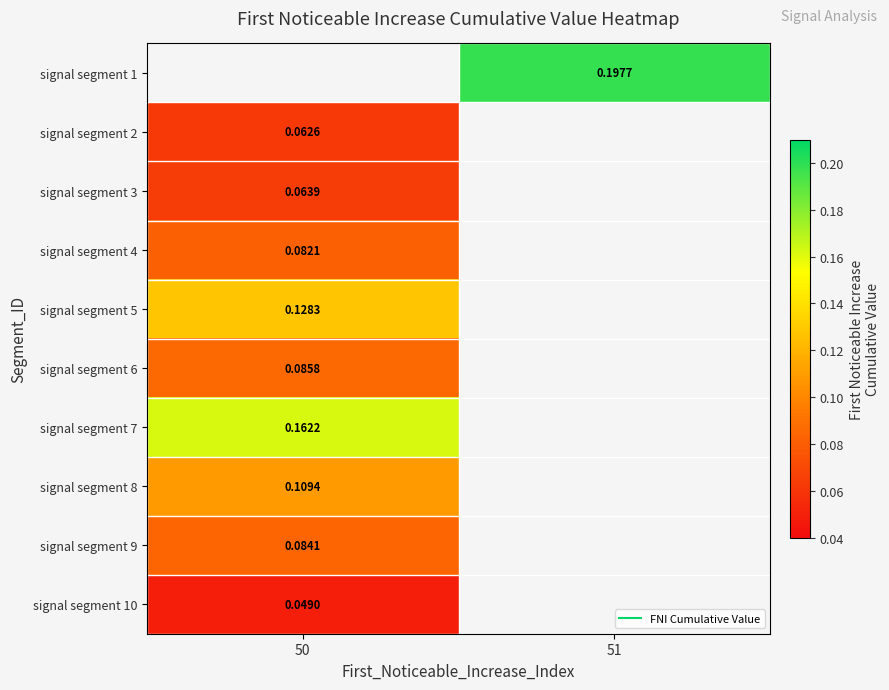

Which category has the lowest value in the signal segment 4 series?

50